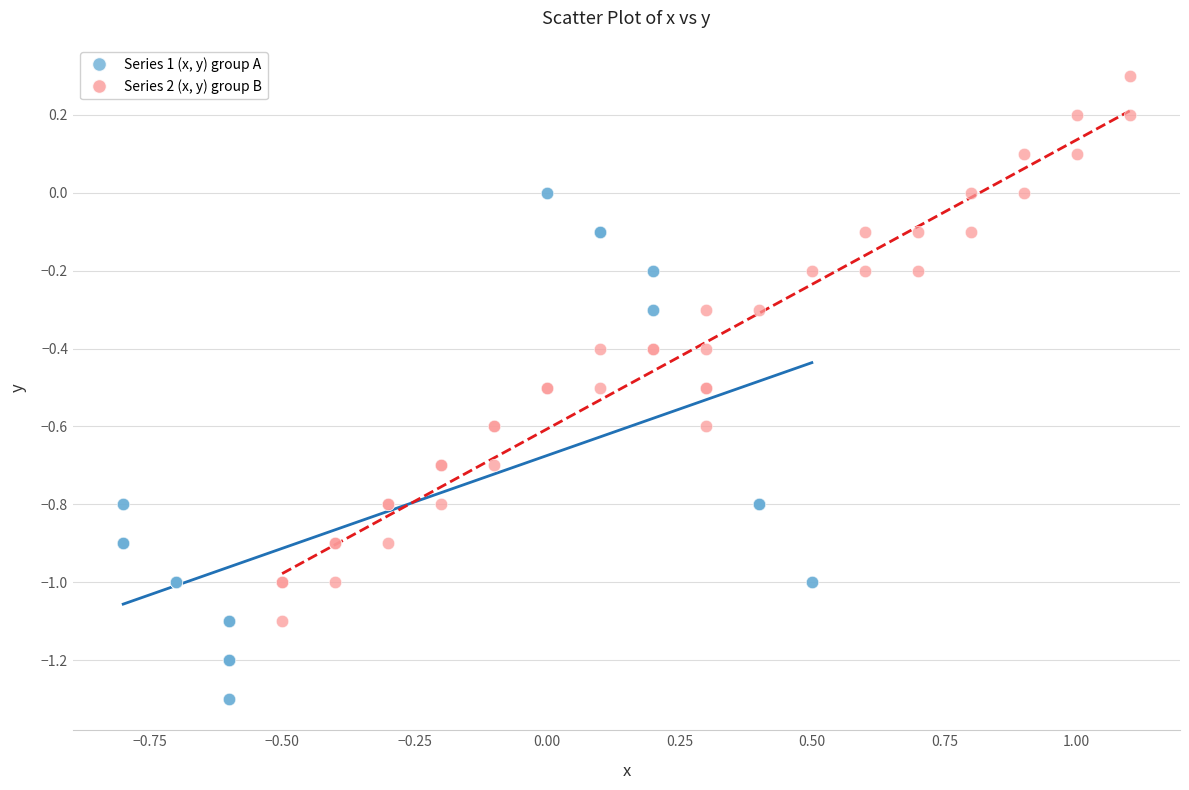

Which series contains the highest Y value?

Series 2 (x, y) group B